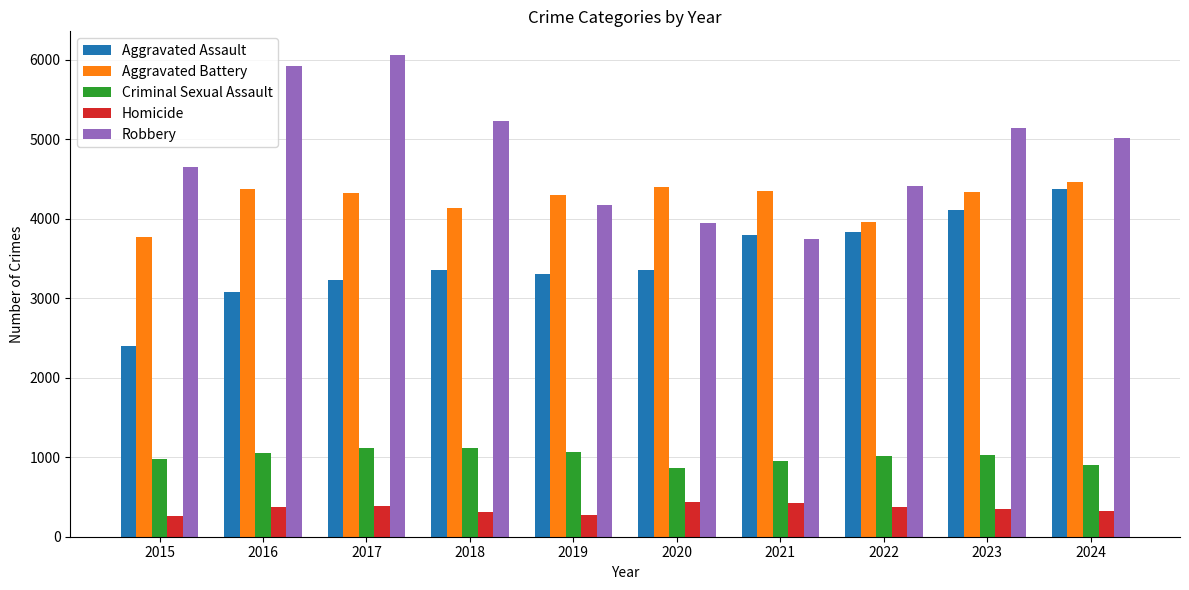

Which series has the widest spread of values?

Robbery